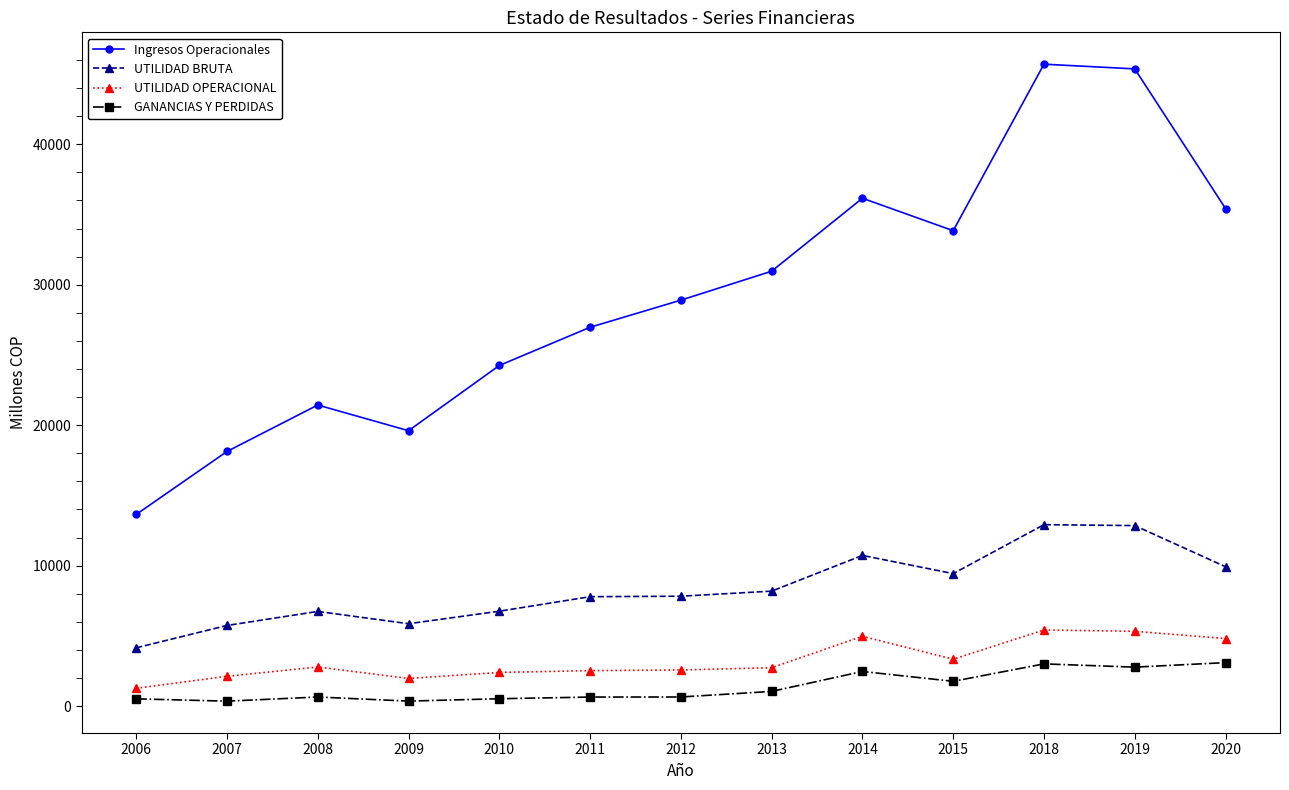

At 2014, list the series in order from smallest to largest.

GANANCIAS Y PERDIDAS, UTILIDAD OPERACIONAL, UTILIDAD BRUTA, Ingresos Operacionales